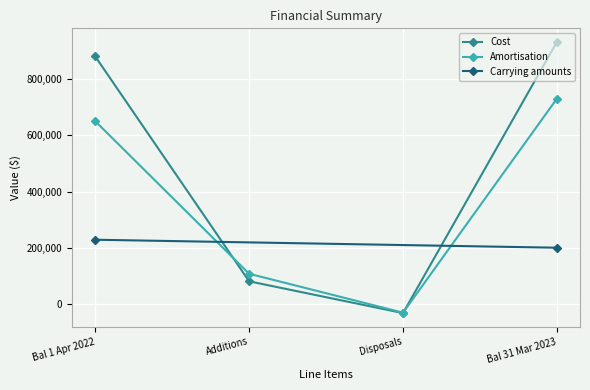

True or false: Amortisation has a value of 108758 at Additions.

True